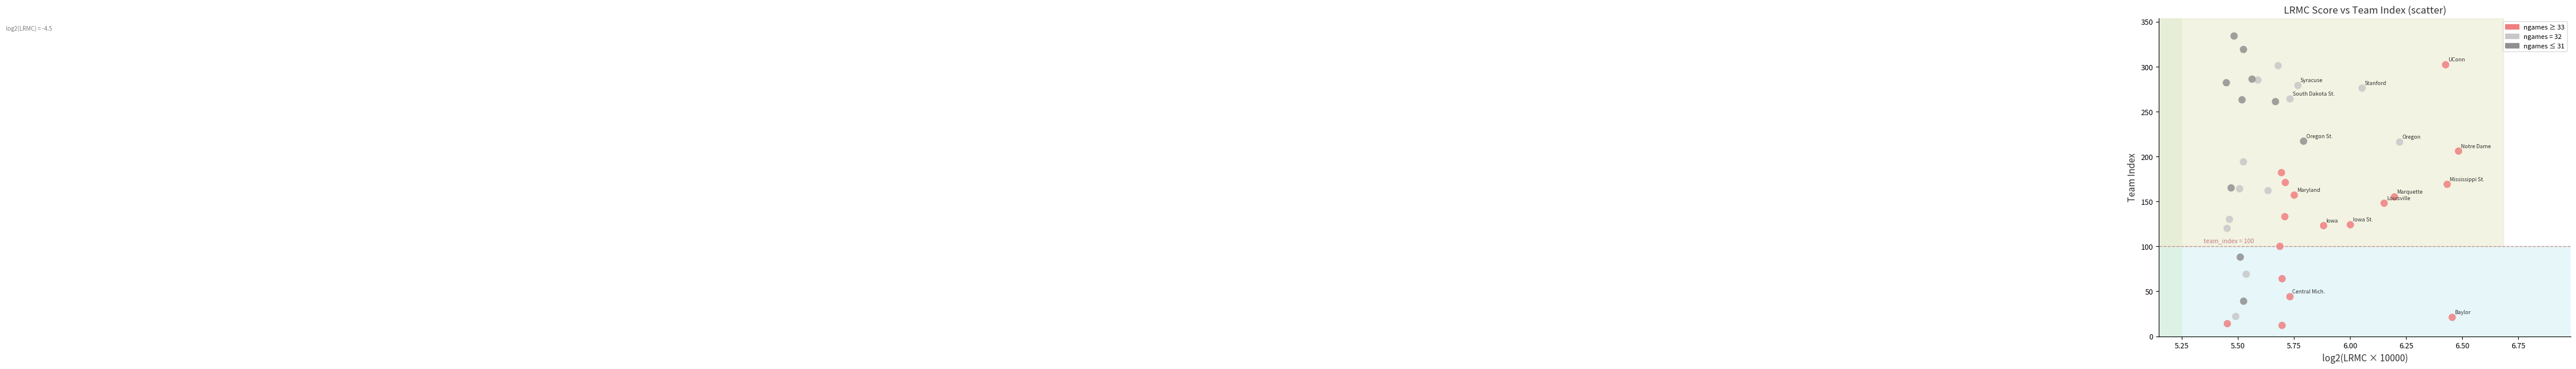

What is the range of Y values (max minus min)?

322